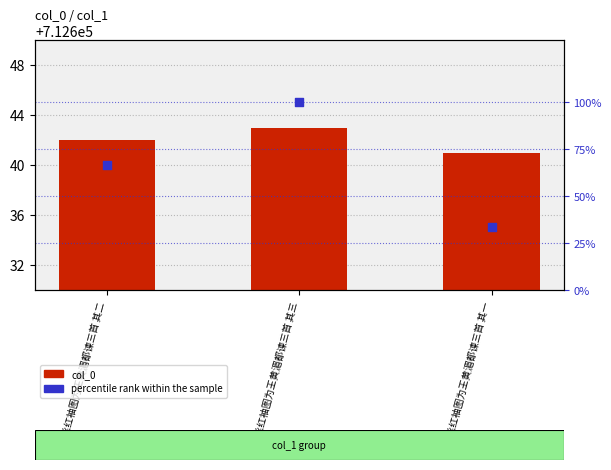

Which series has the largest total across all categories?

col_0